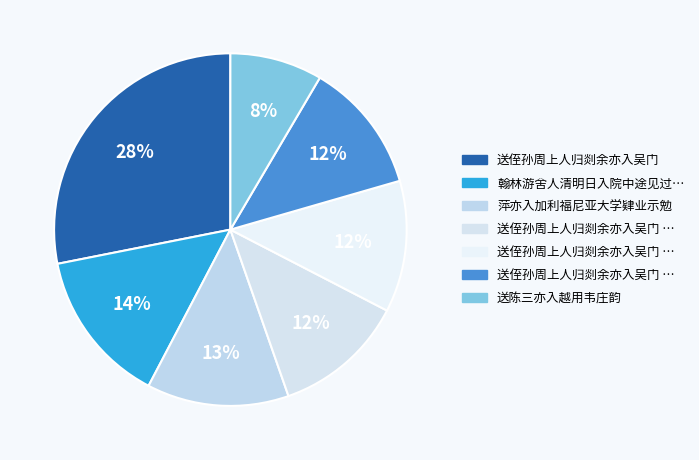

Count the number of slices in the pie.

7